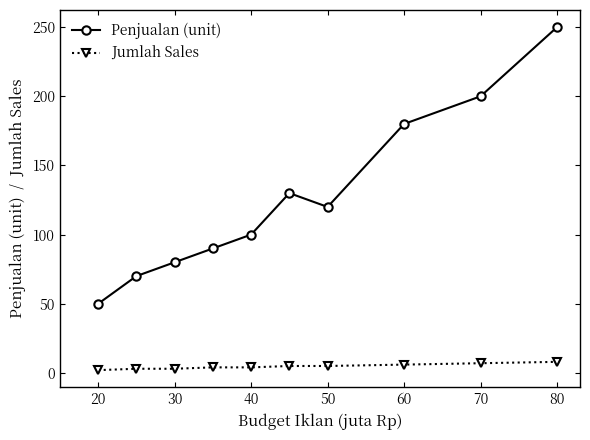

Which series has the largest total across all categories?

Penjualan (unit)